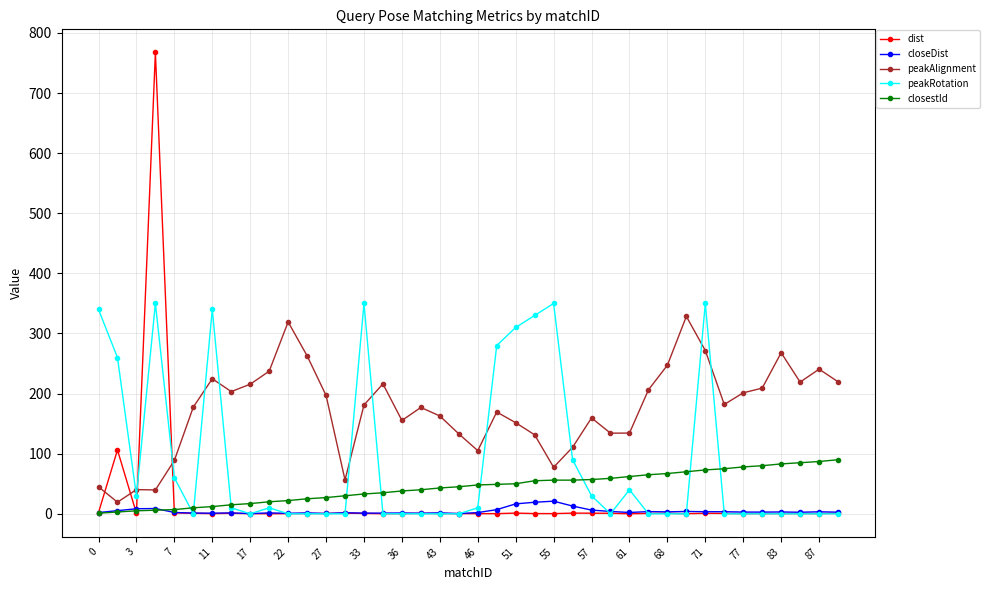

What is the value of the closestId point at the 16th from the left?

35.0